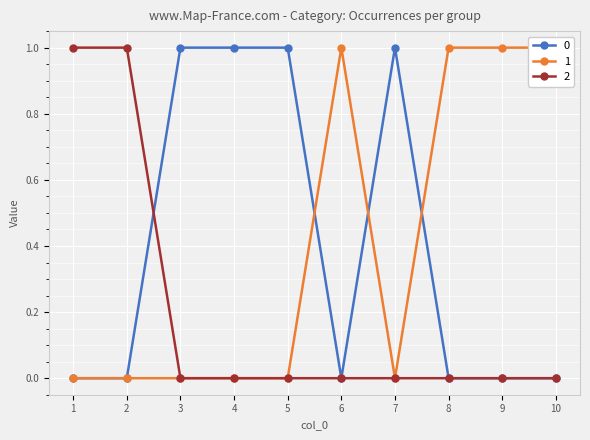

Count the 1 values in the range 0 to 1.

10